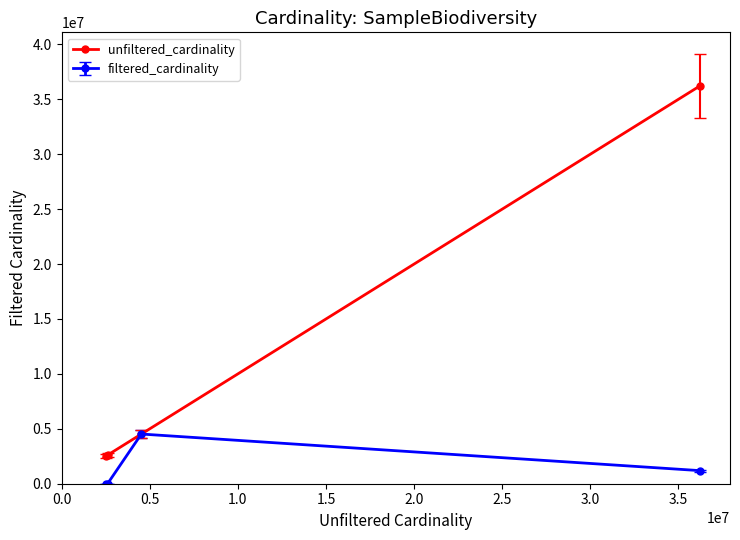

Which series has the largest total across all categories?

unfiltered_cardinality